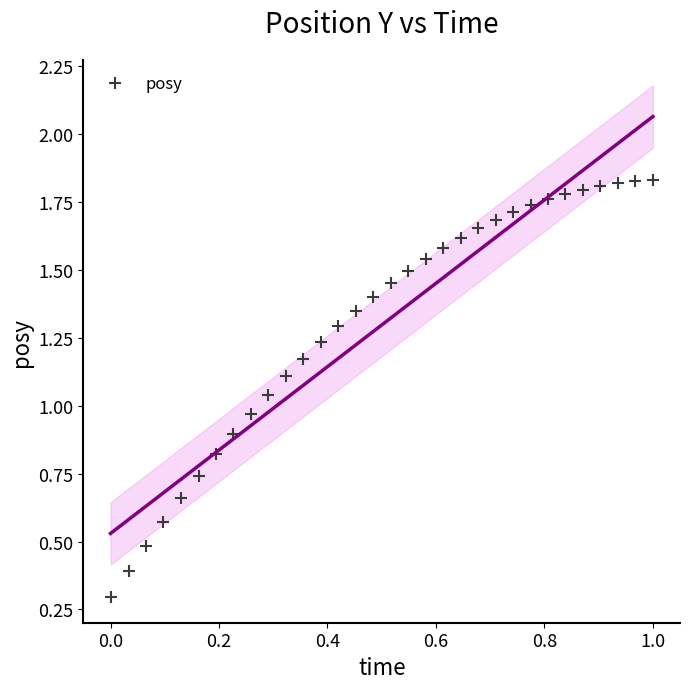

How many points are shown in the scatter plot?

32